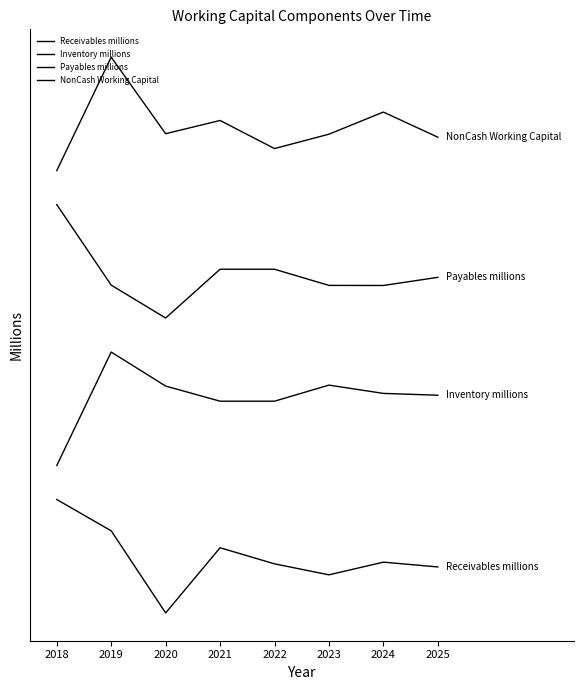

True or false: Payables millions has more than 1 interior local peaks.

False